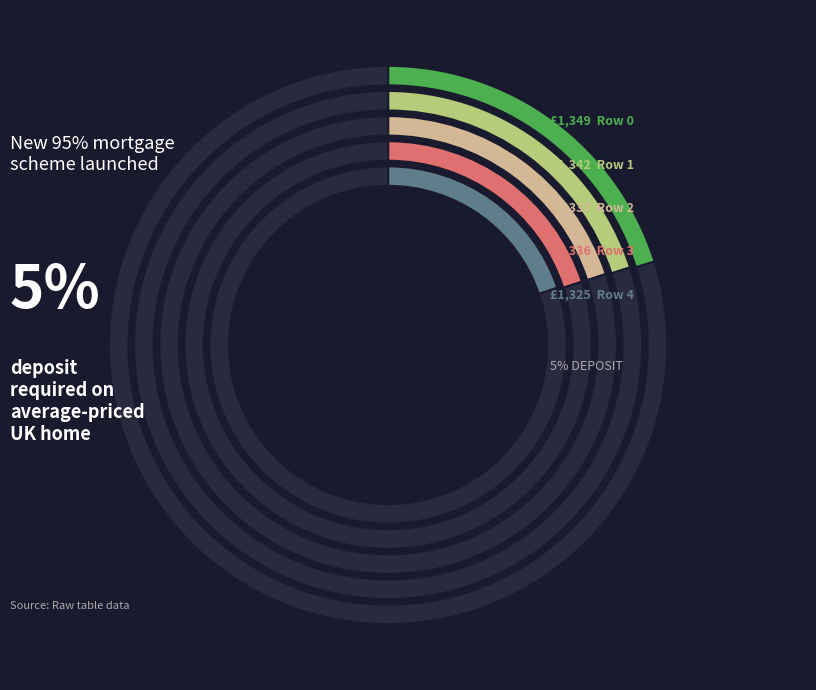

Rank the categories by value from highest to lowest.

Row 0, Row 1, Row 2, Row 3, Row 4